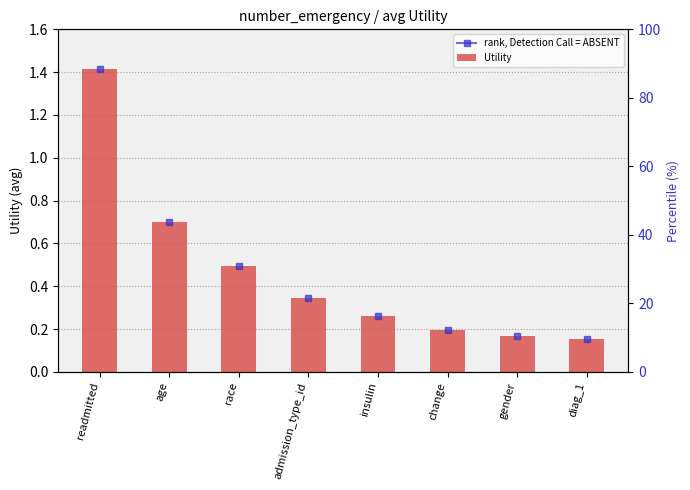

What is the label of the 1st bar from the left?

readmitted